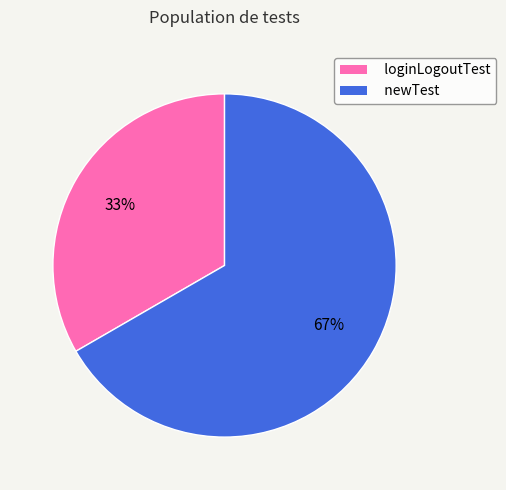

The loginLogoutTest slice represents 33% of the pie. True or false?

True